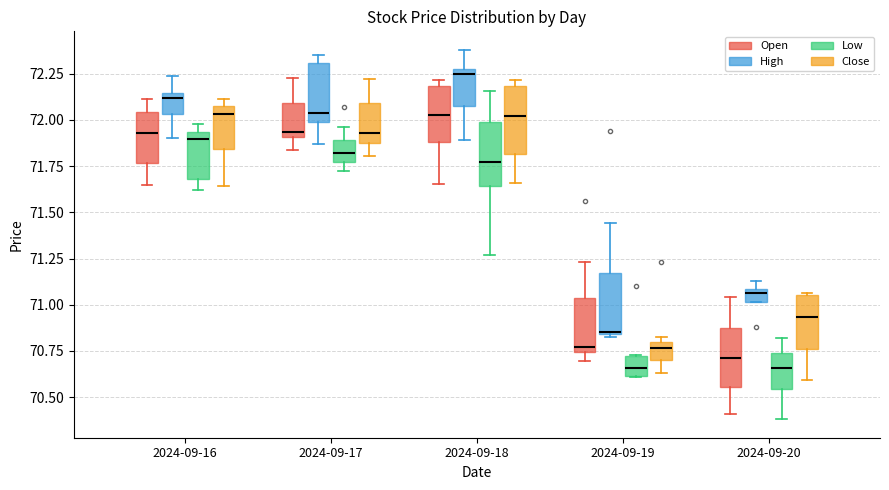

Where is the lower edge of the box for 2024-09-19 (High) on the y-axis? The values are not printed on the chart, so give them approximately, as read against the axis.

70.85